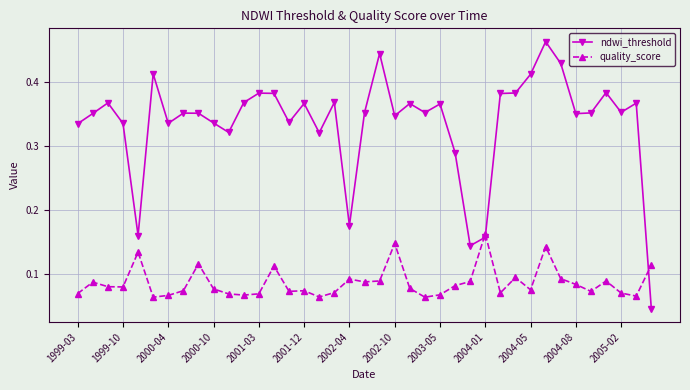

Does the chart have visible grid lines?

Yes